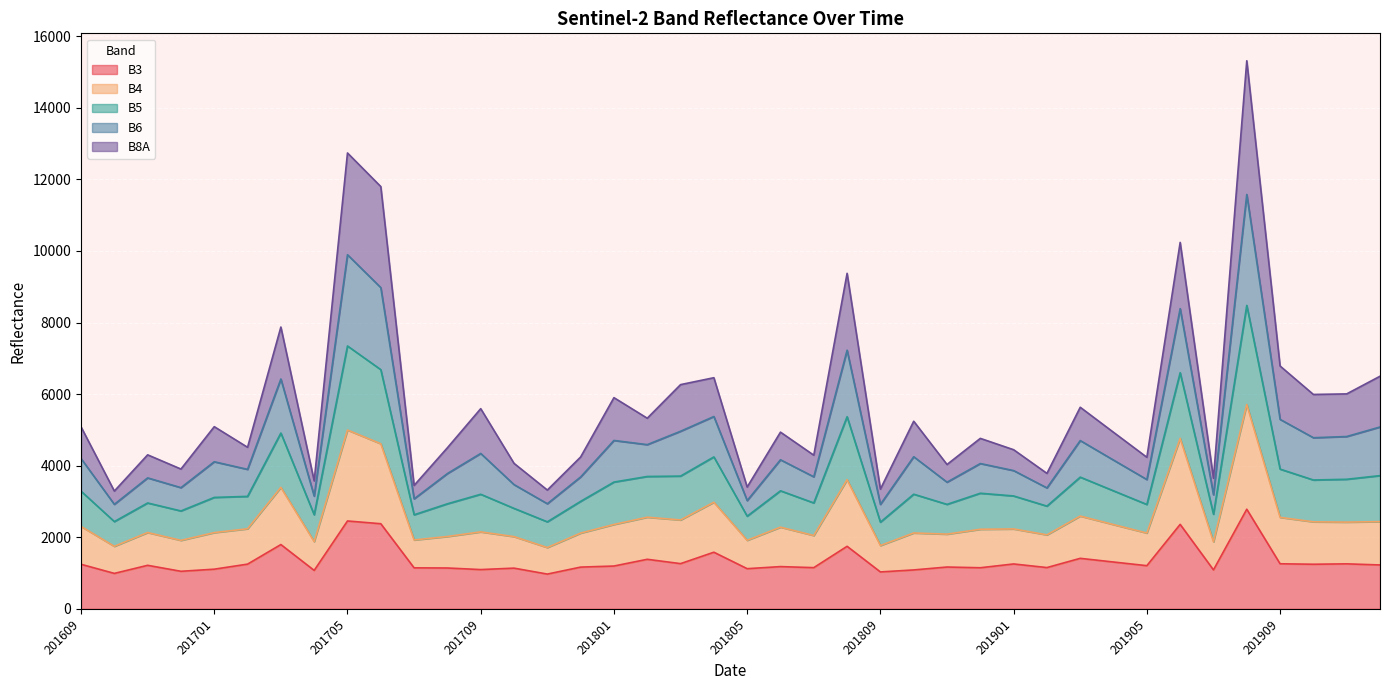

At which label does B5 reach its peak?

201908